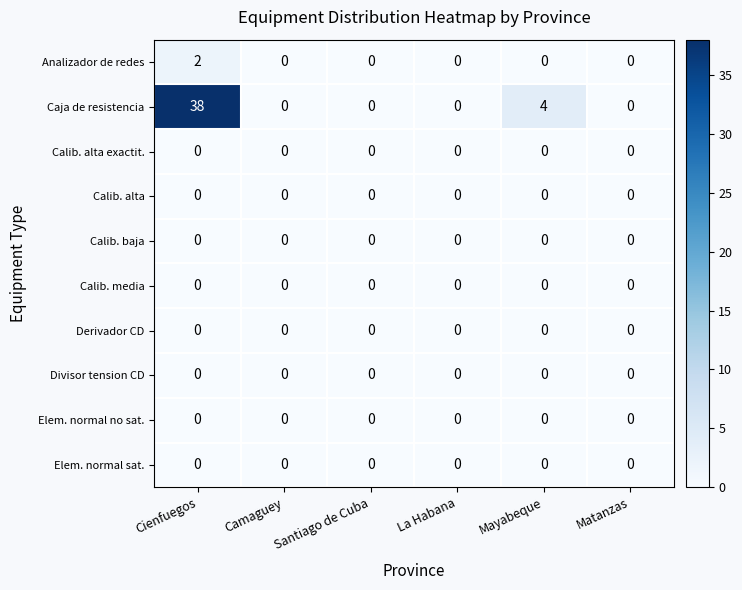

Which series has the largest range (max minus min)?

Caja de resistencia